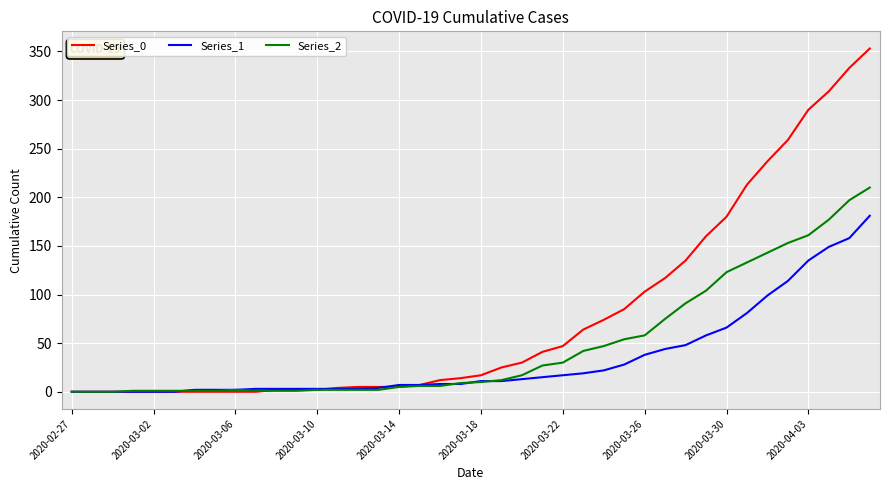

How many lines are shown in the chart?

3